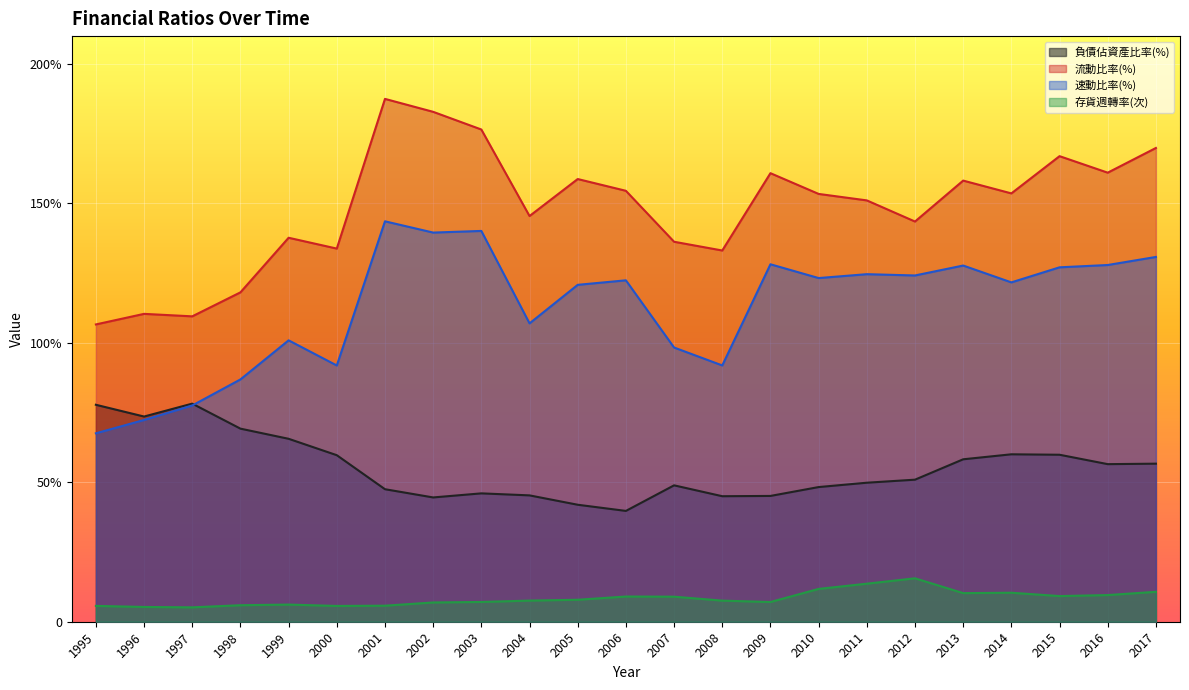

Is it true that 負債佔資產比率(%) equals 82.2 at 2016?

False